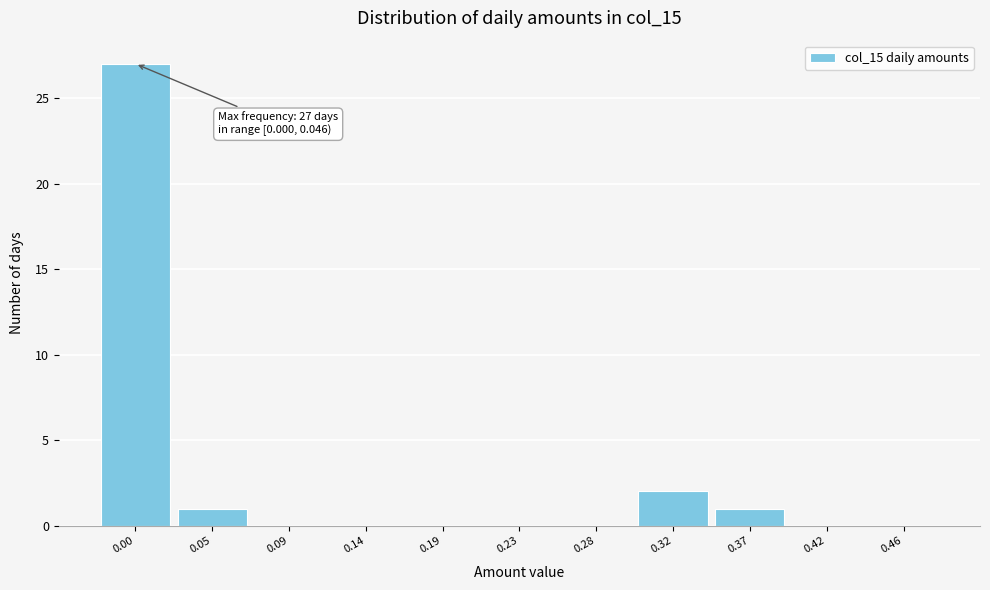

Reading right to left, extract all data points from this chart.

0.46=0	0.42=0	0.37=1	0.32=2	0.28=0	0.23=0	0.19=0	0.14=0	0.09=0	0.05=1	0.00=27